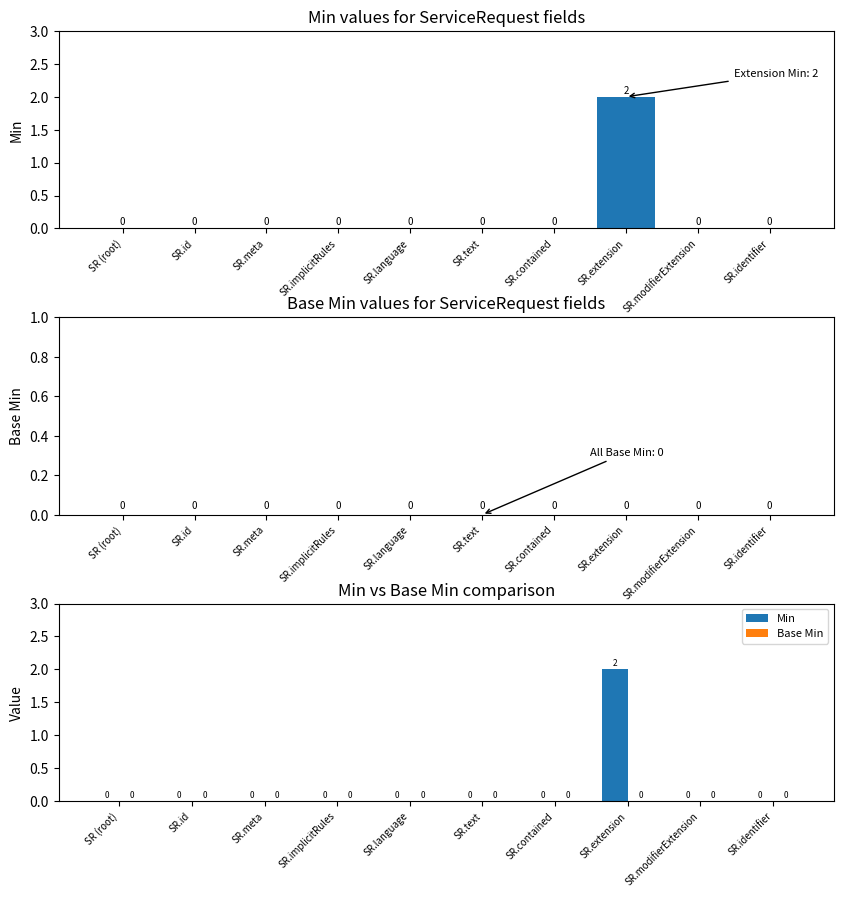

At which label does Base Min reach its peak?

SR (root)